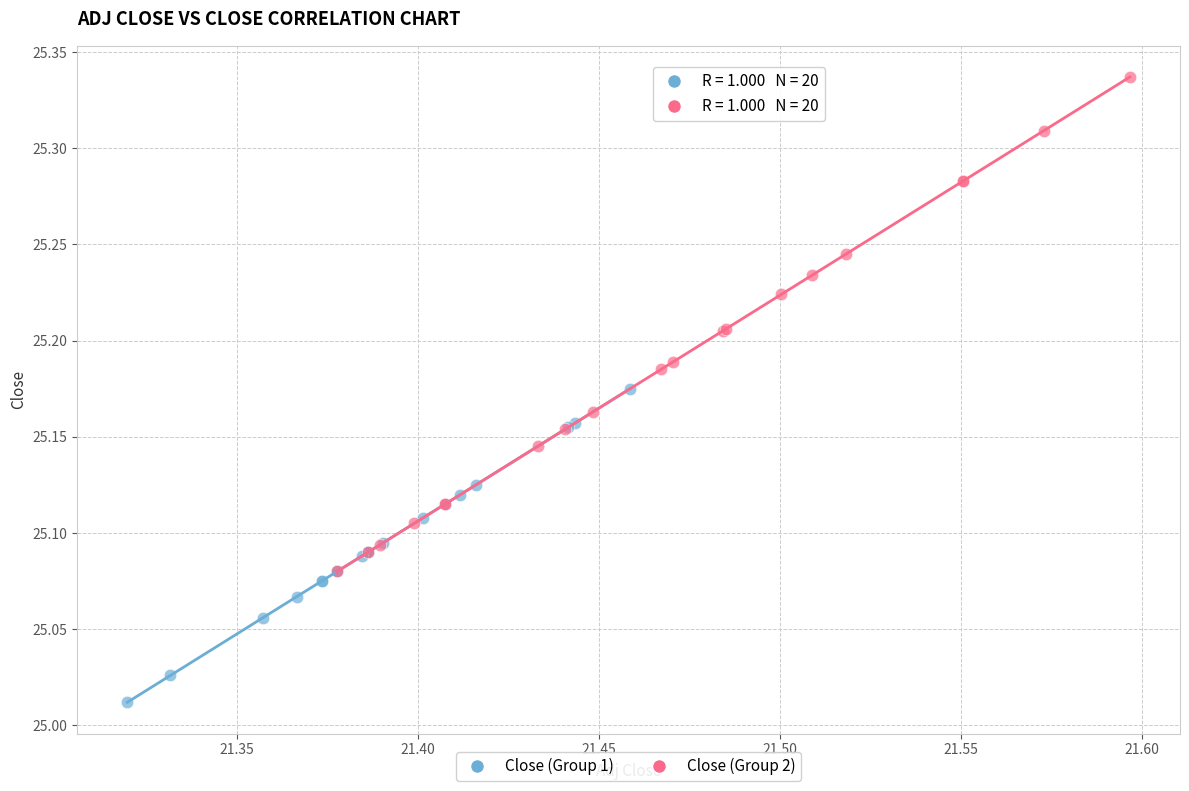

Which series contains the highest Y value?

Close (Group 2)